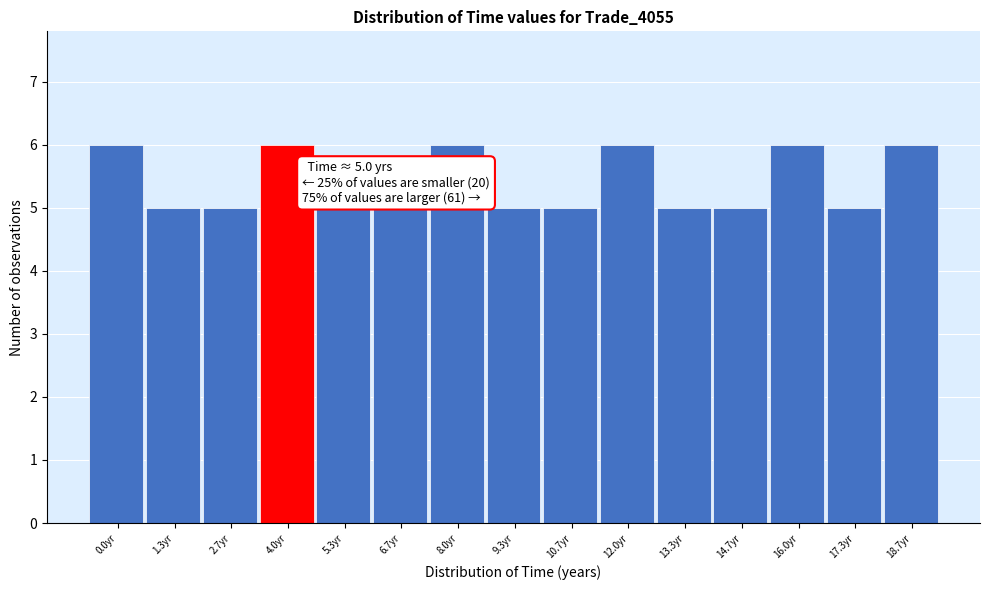

Reading left to right, what are all the values shown in this chart?

0.0yr=6	1.3yr=5	2.7yr=5	4.0yr=6	5.3yr=5	6.7yr=5	8.0yr=6	9.3yr=5	10.7yr=5	12.0yr=6	13.3yr=5	14.7yr=5	16.0yr=6	17.3yr=5	18.7yr=6